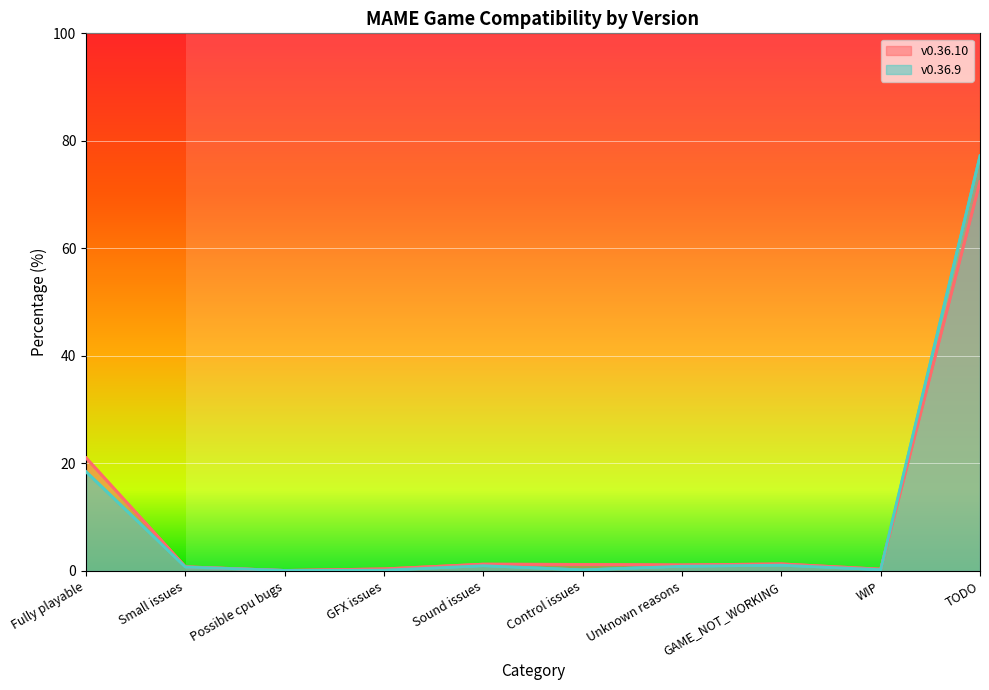

Reading right to left, list all the values displayed in this chart.

v0.36.10: TODO=72.4	WIP=0.3	GAME_NOT_WORKING=1.3	Unknown reasons=1.1	Control issues=1.2	Sound issues=1.3	GFX issues=0.4	Possible cpu bugs=0.1	Small issues=0.8	Fully playable=21.0
v0.36.9: TODO=77.2	WIP=0.2	GAME_NOT_WORKING=1.1	Unknown reasons=0.9	Control issues=0.2	Sound issues=1.0	GFX issues=0.1	Possible cpu bugs=0.1	Small issues=0.7	Fully playable=18.4